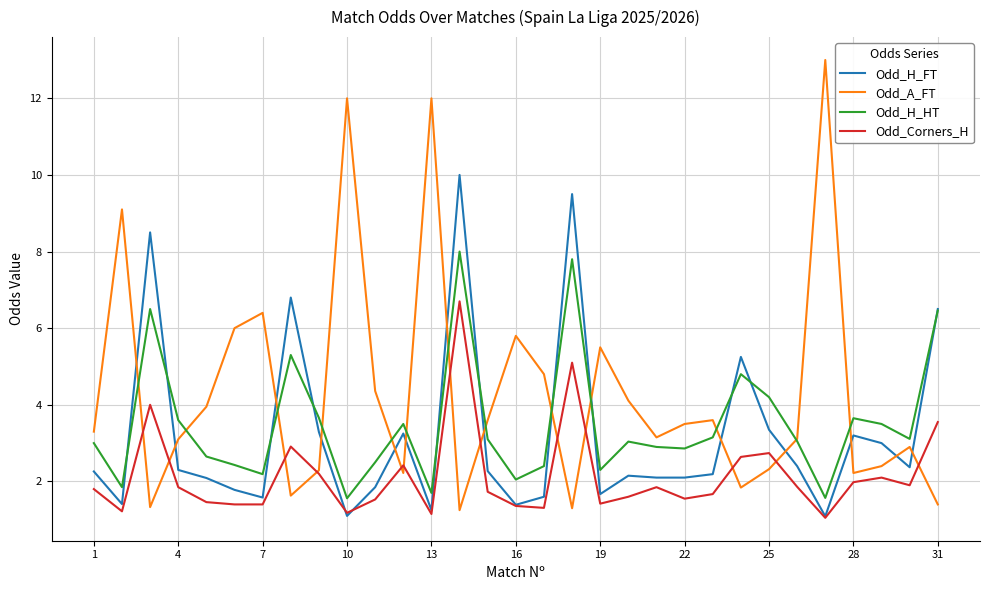

True or false: Odd_H_HT and Odd_Corners_H intersect in this chart.

False